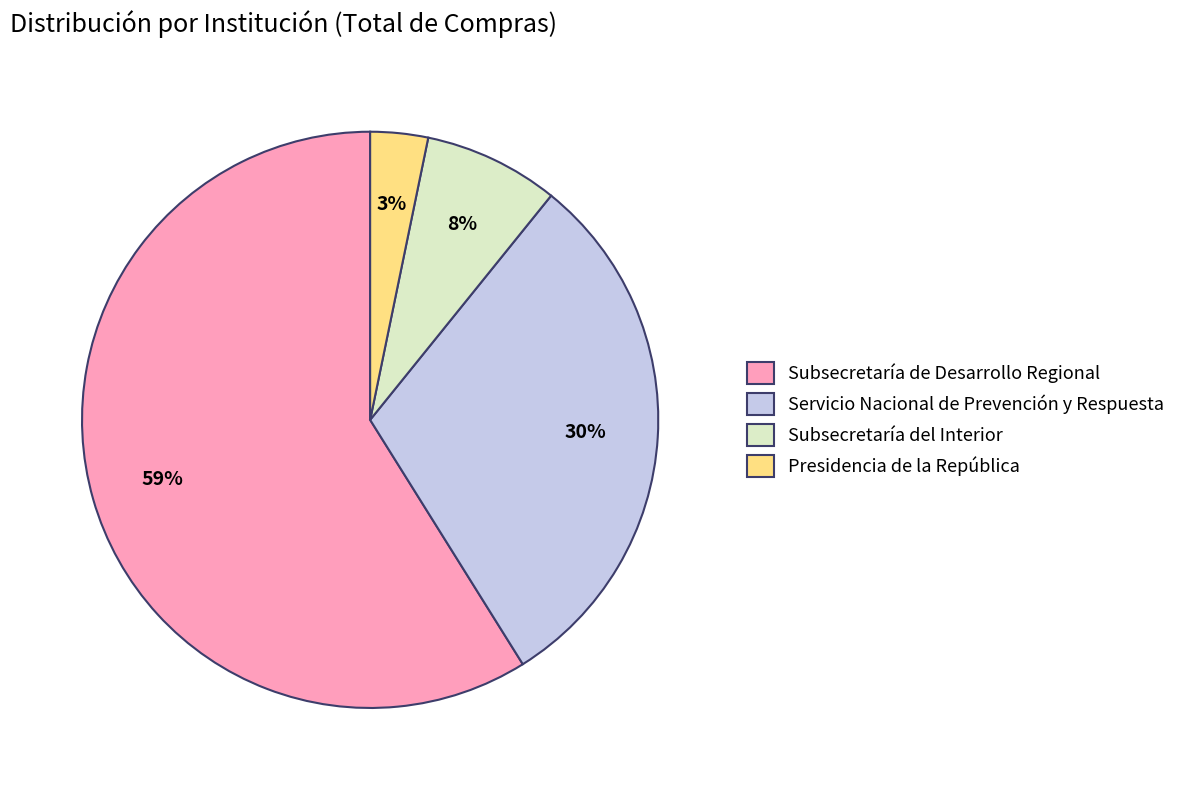

Which slice is the smallest?

Presidencia de la República